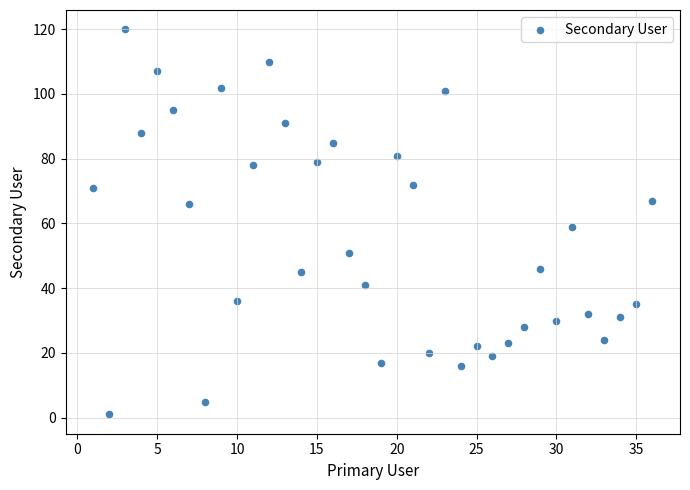

What is the range of X values (max minus min)?

35